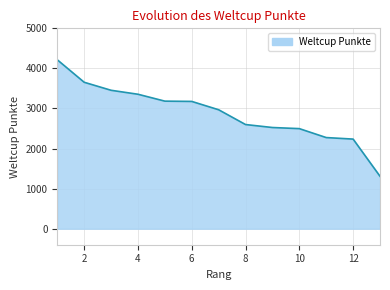

What is the smallest value displayed?

1308